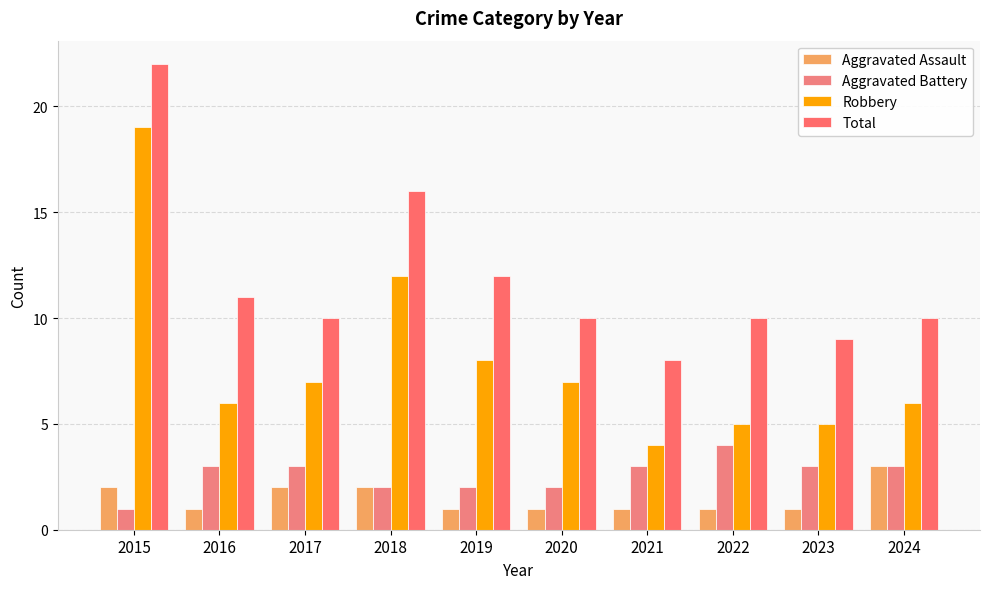

What is the value of the Total bar at the 10th from the left?

10